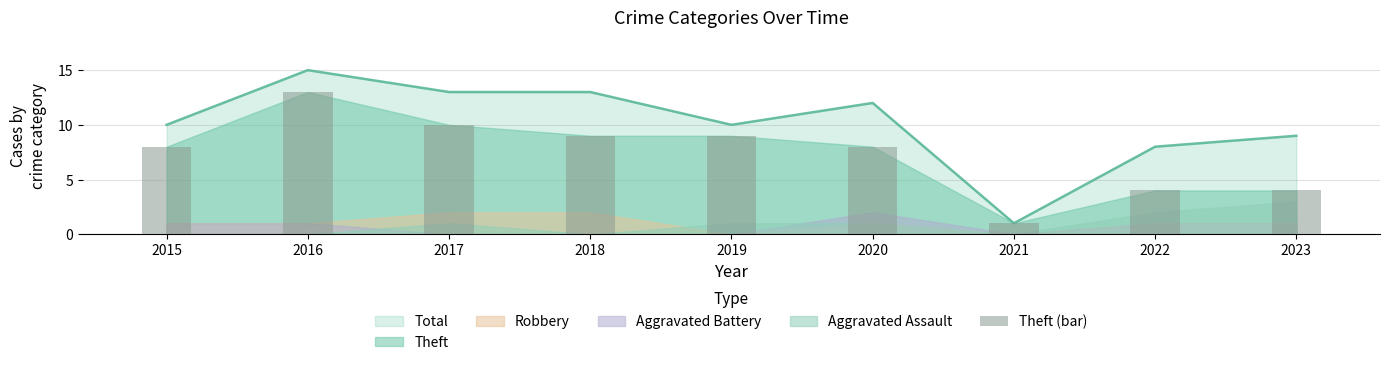

Which label corresponds to the largest value in the chart?

2016